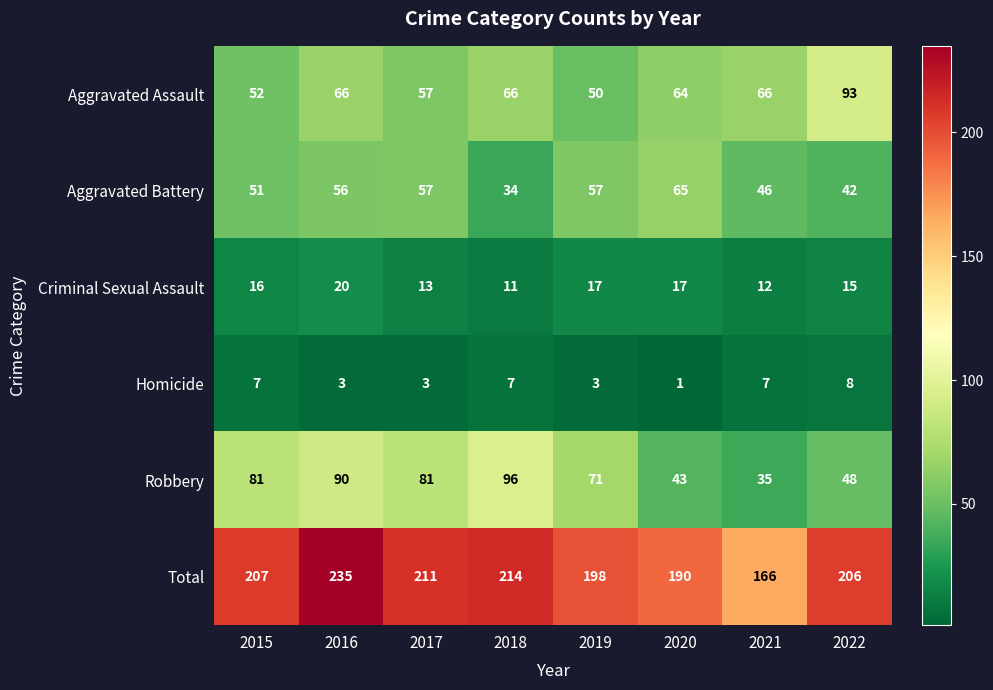

Is it true that Criminal Sexual Assault equals 20 at 2016?

True